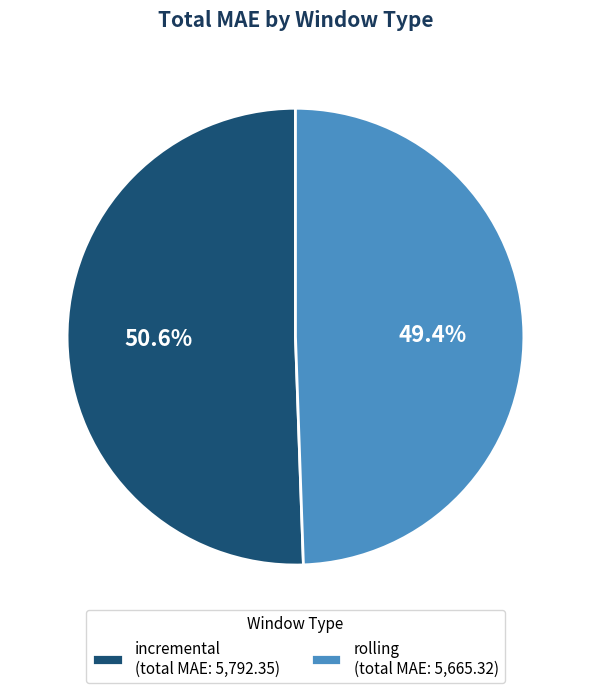

Count the number of slices in the pie.

2